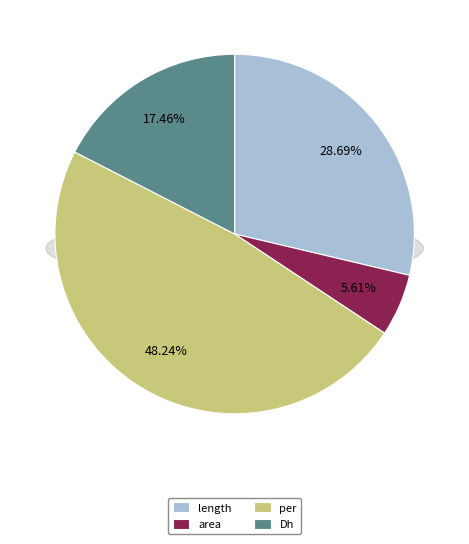

Which has a higher value, per or Dh?

per